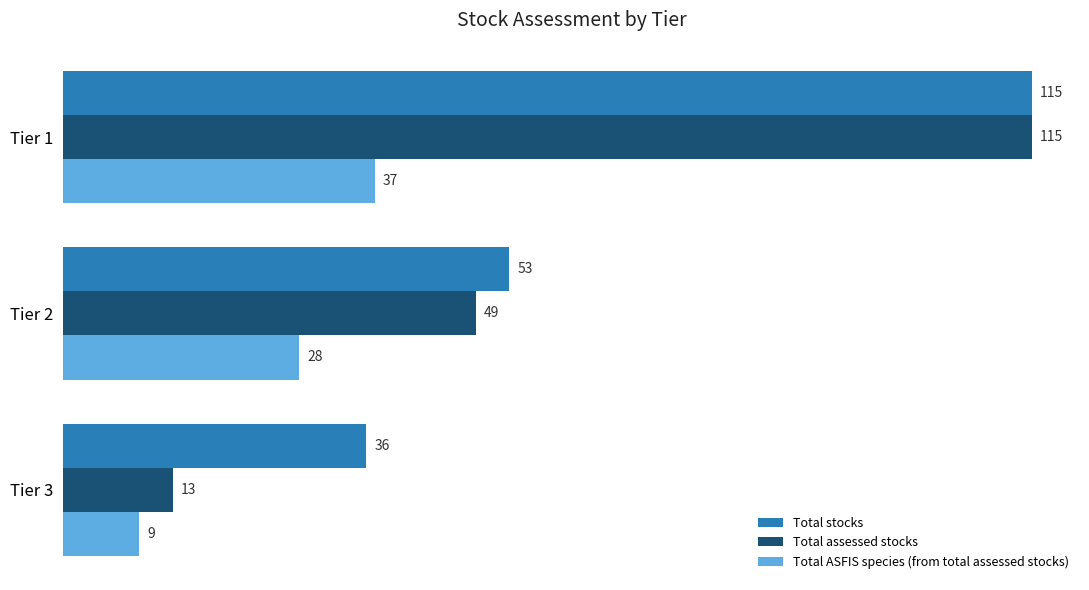

The value of Total stocks at Tier 3 is 36. True or false?

True